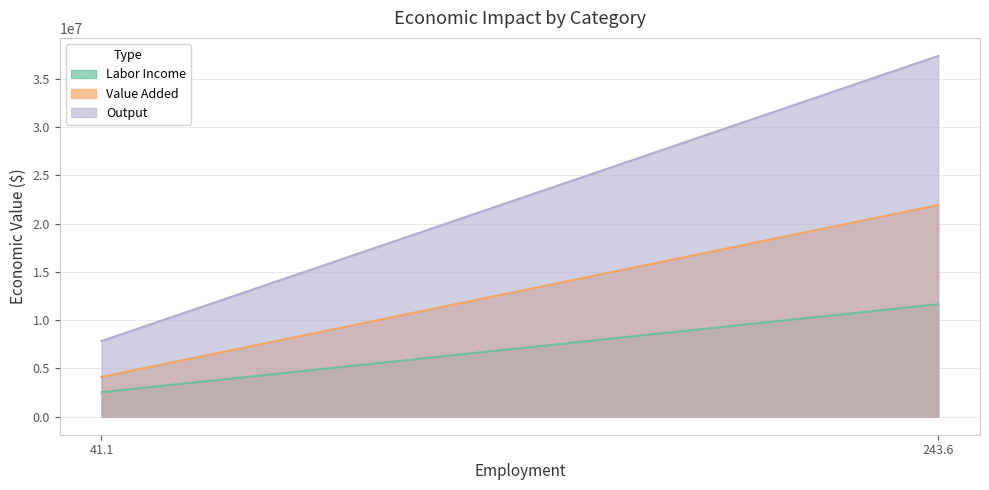

Between 41.1 and 243.6, which series saw the biggest shift?

Output